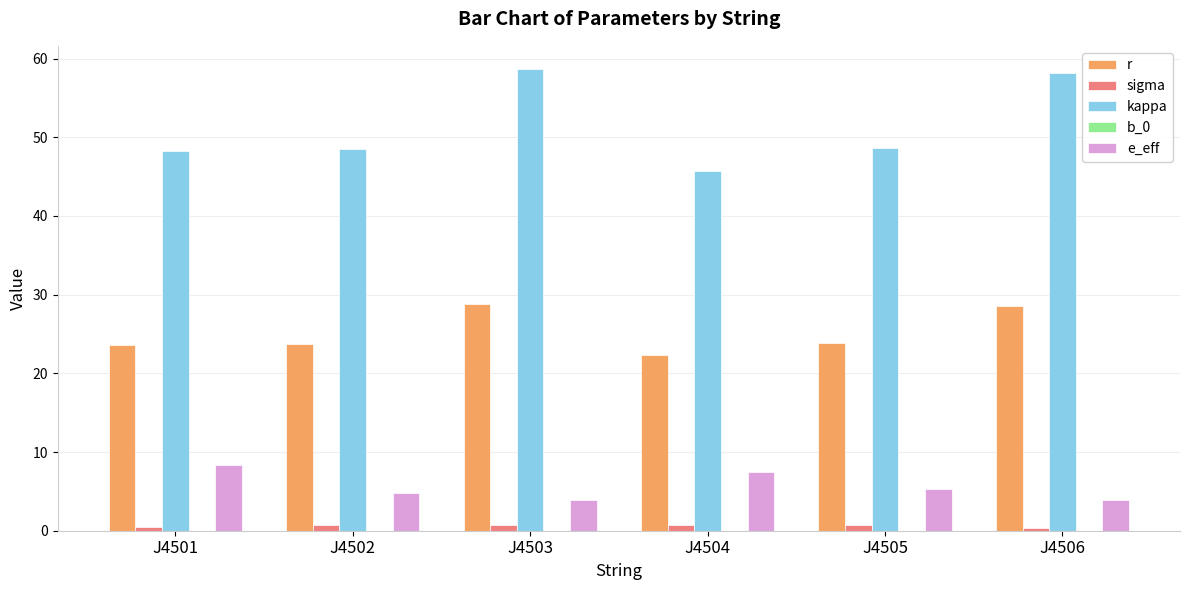

Does the chart contain stacked bars?

No